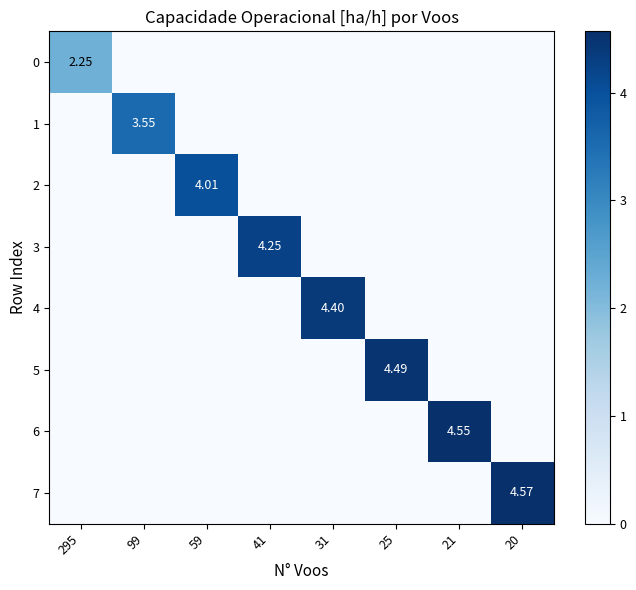

What is the total value across all series at 25?

4.5